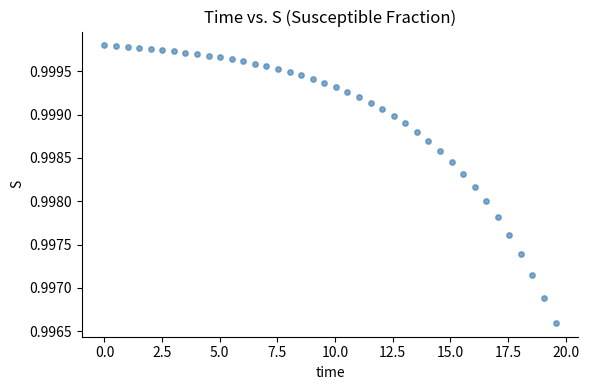

How many points are shown in the scatter plot?

40